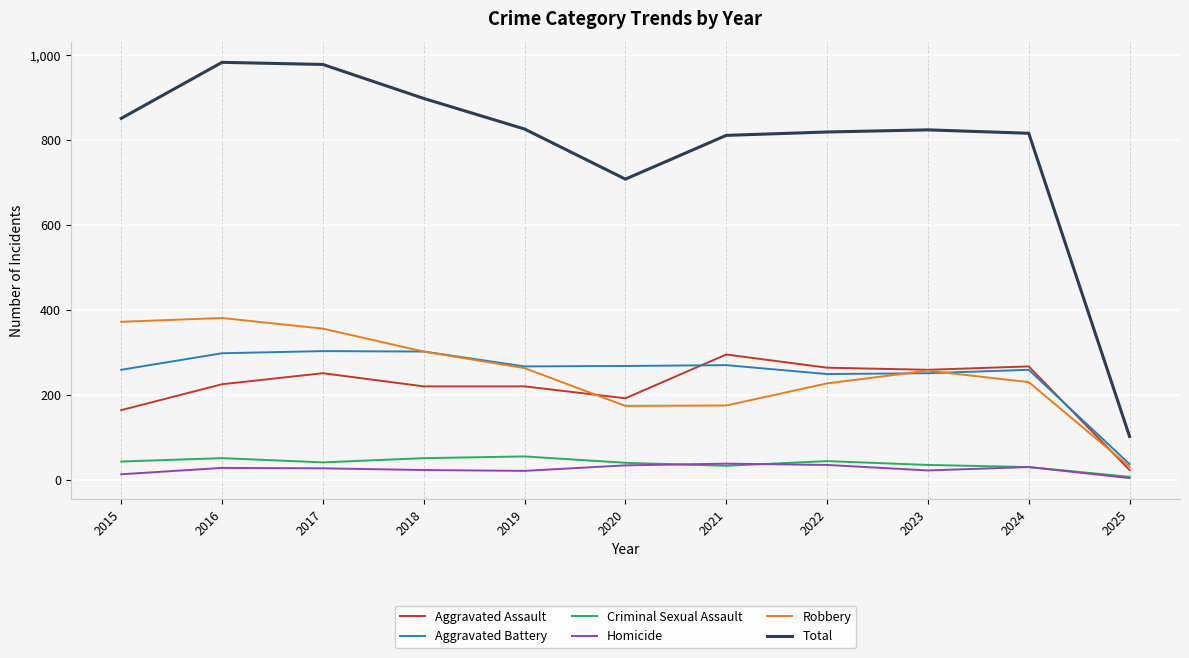

At which label is Total closest to 542?

2020